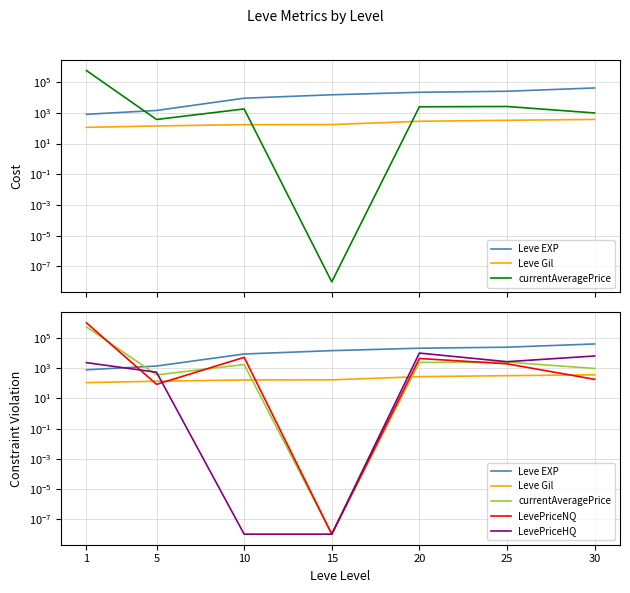

Where do Leve Gil and LevePriceNQ first cross each other?

1 and 5